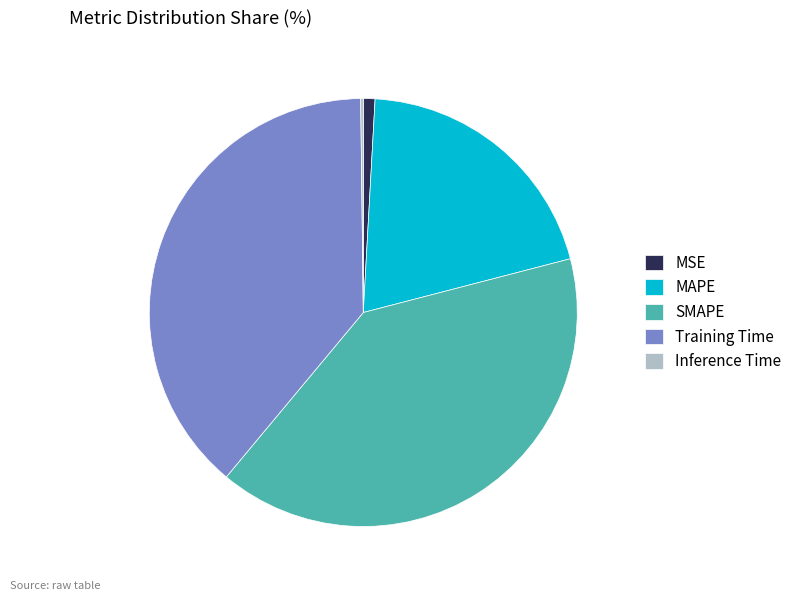

Which has a higher value, Training Time or MSE?

Training Time